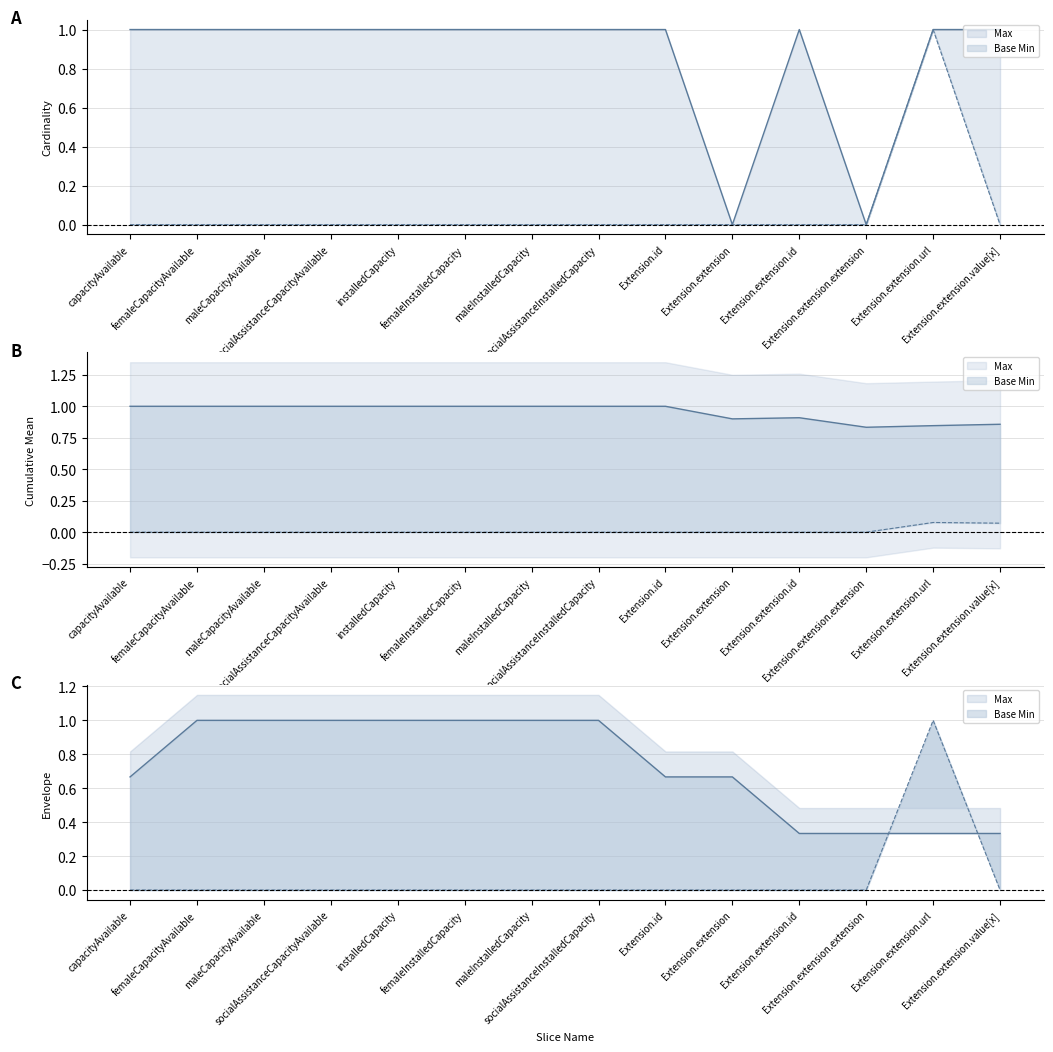

True or false: Base Min and Max cross at least once.

False